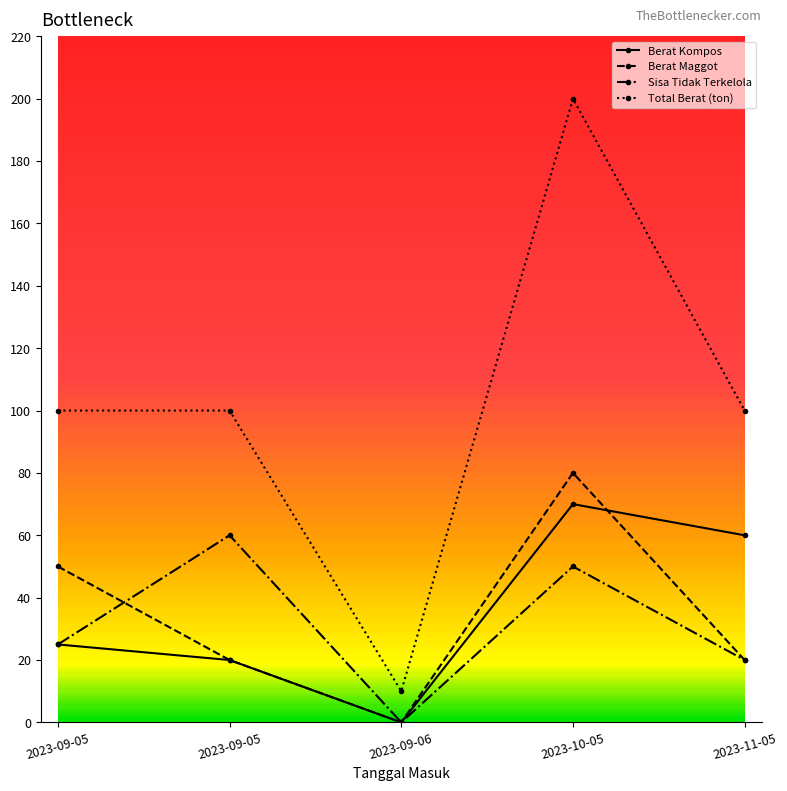

At which label does Berat Maggot first exceed 20?

2023-09-05